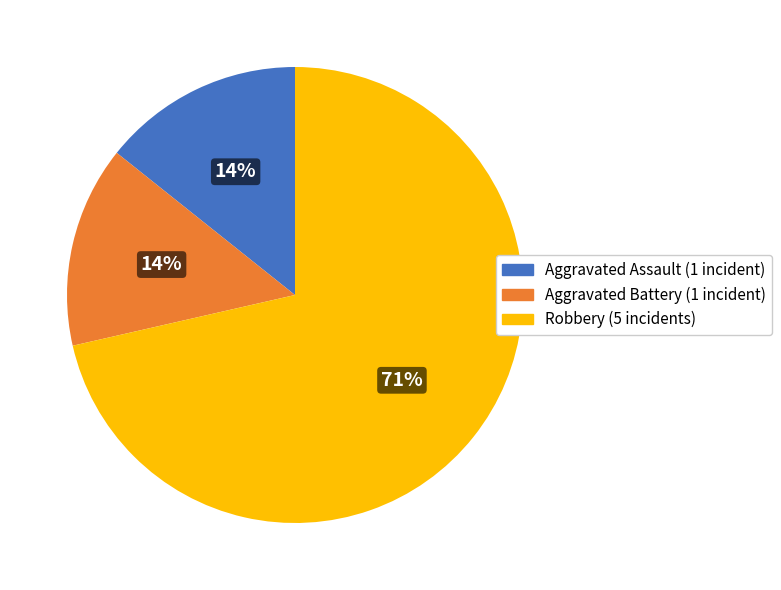

To the nearest percent, what is the average slice percentage?

33%